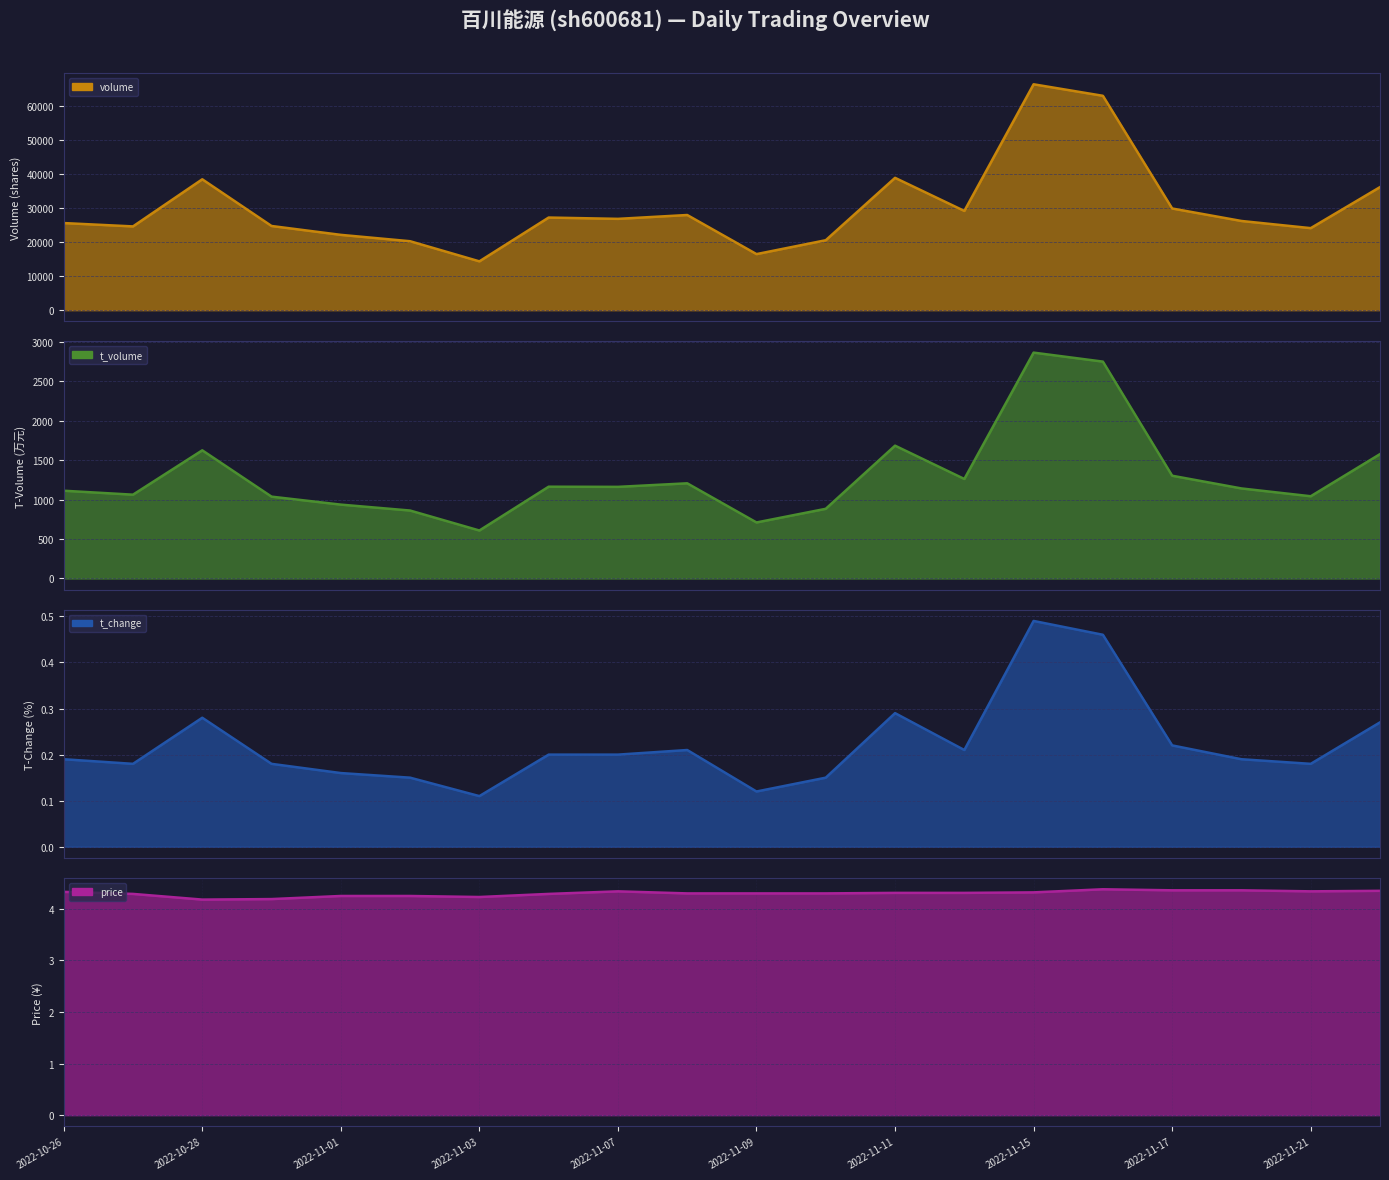

At which category does volume reach its first local valley?

2022-10-27